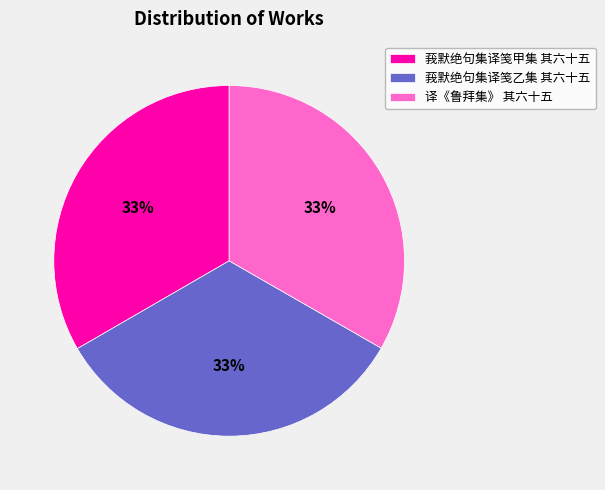

What percentage is the 莪默绝句集译笺乙集 其六十五 slice, to the nearest percent?

33%